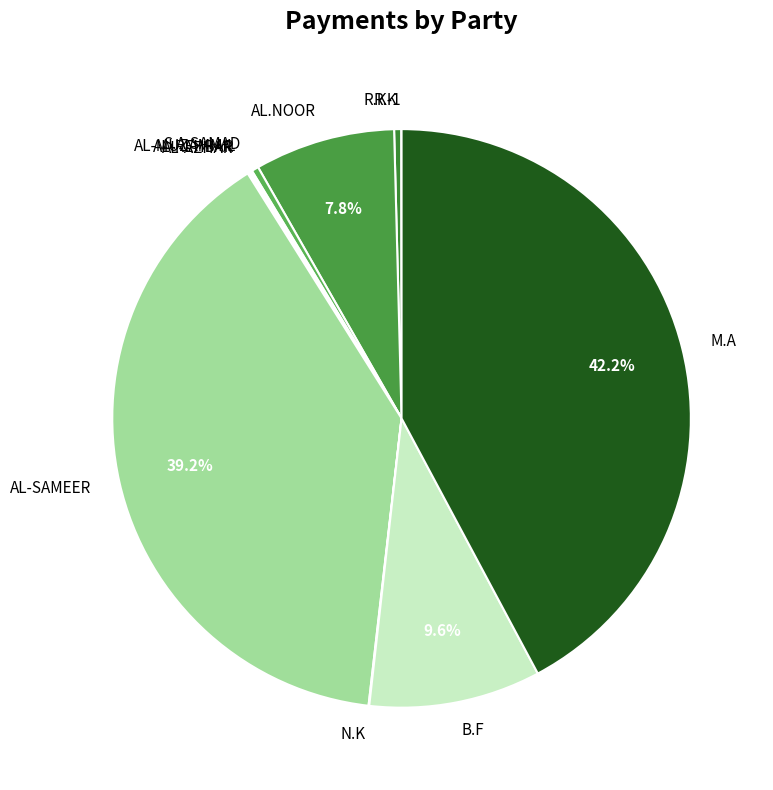

Between S.A.SAMAD and AL-SAMEER, which is larger?

AL-SAMEER